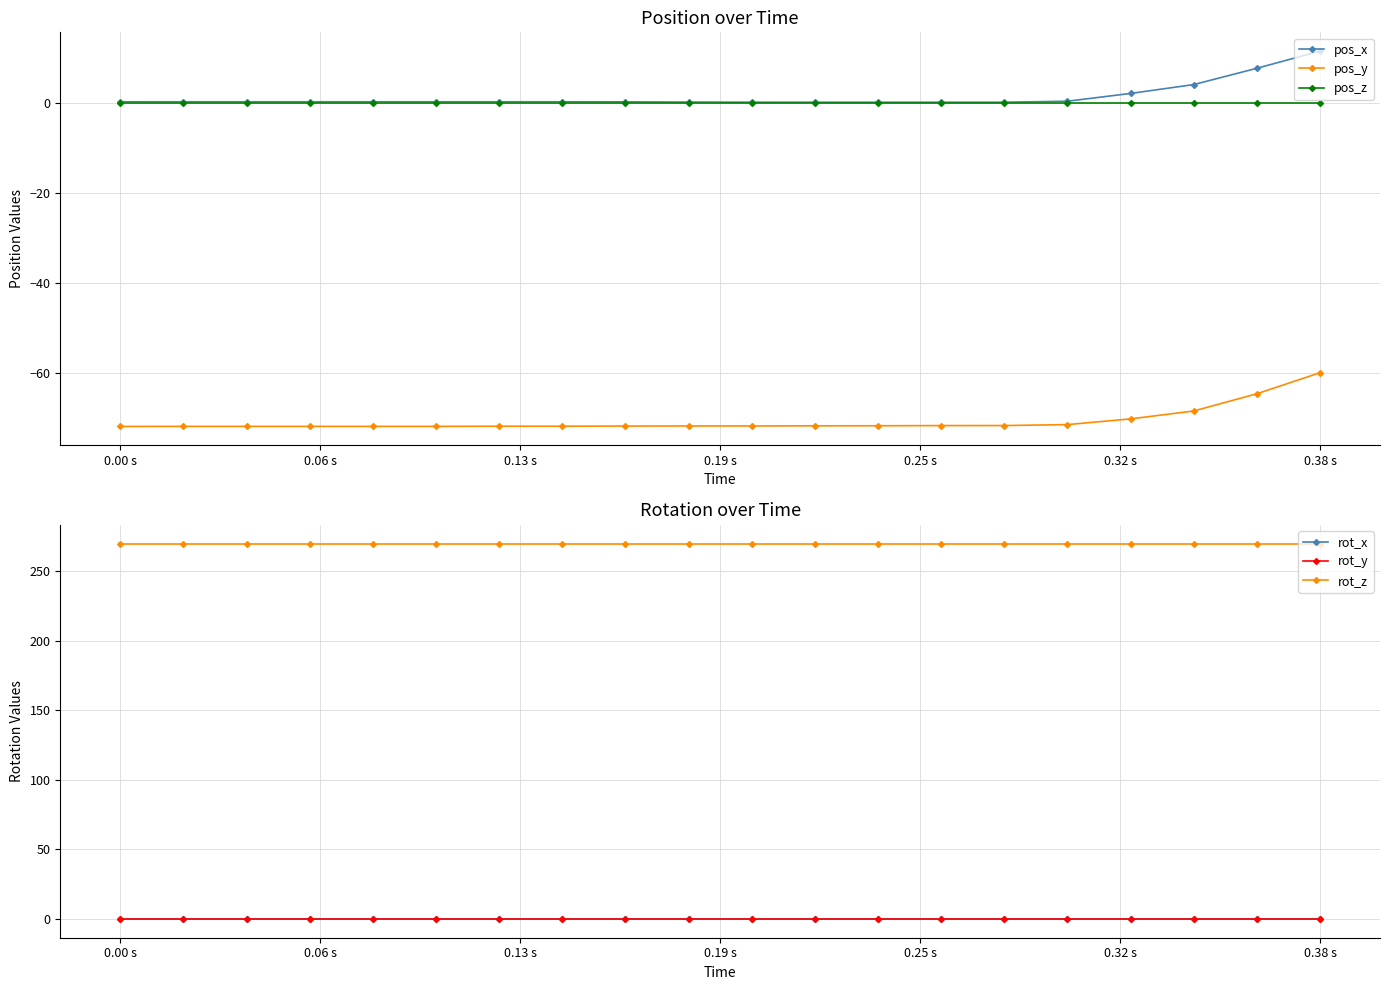

True or false: pos_y and pos_x cross at least once.

False